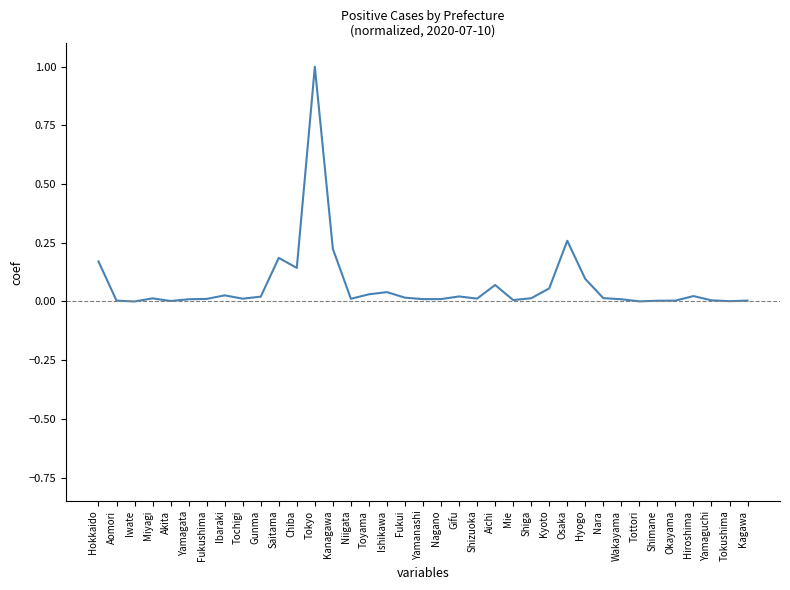

Count the number of categories in the chart.

37